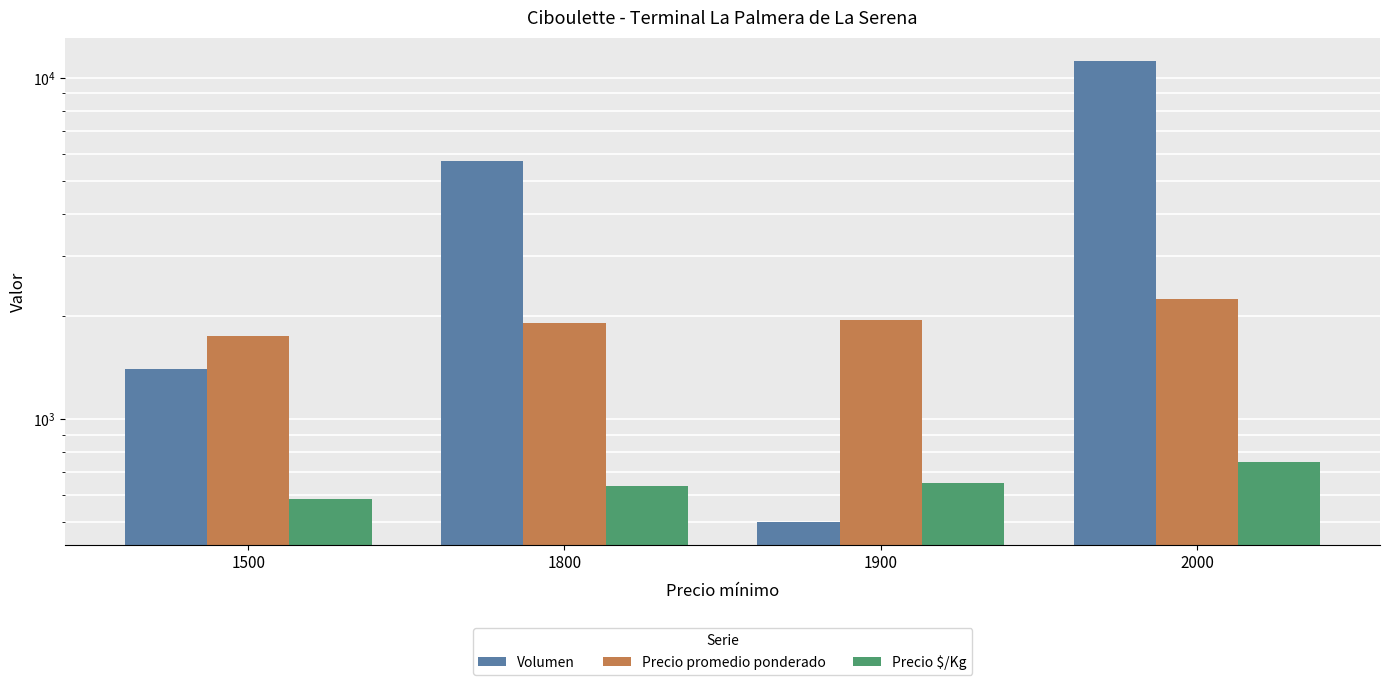

What is the value of the Volumen bar at the 1st from the left?

1400